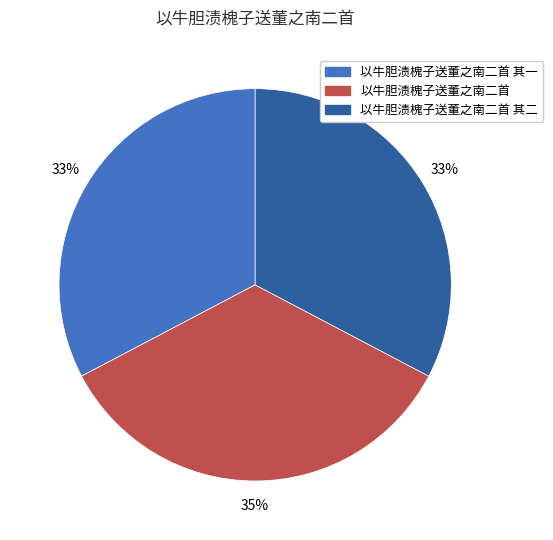

Is there a majority slice in this chart?

No